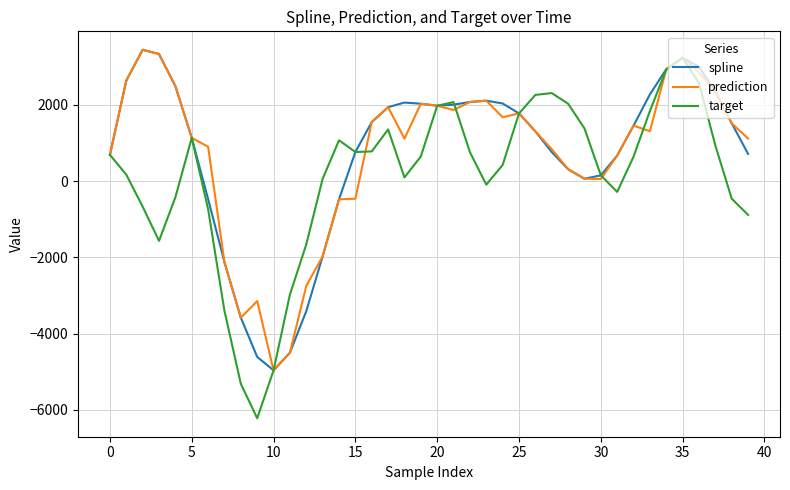

Which series has the largest range (max minus min)?

target